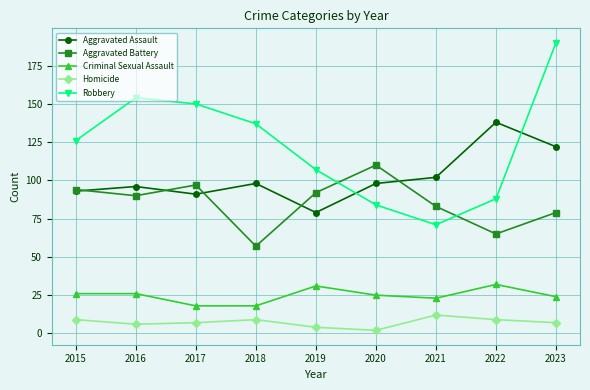

What is the value of the Criminal Sexual Assault point at the 2nd from the left?

26